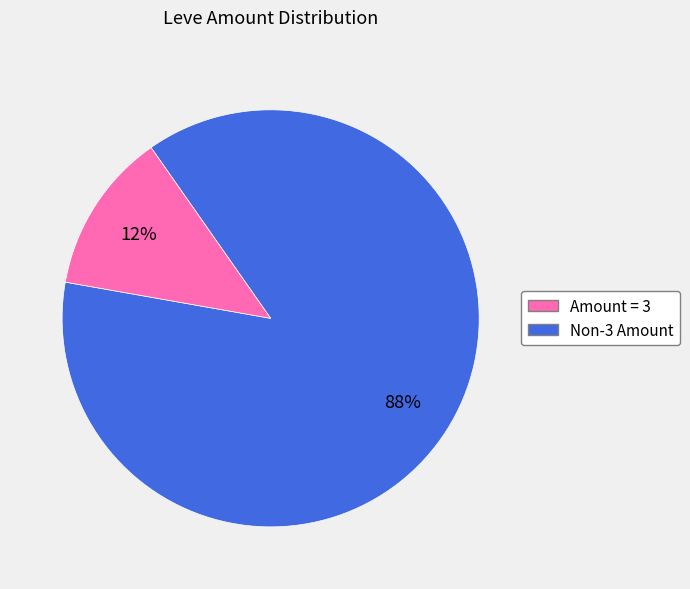

Is there any slice that represents more than half of the pie?

Yes